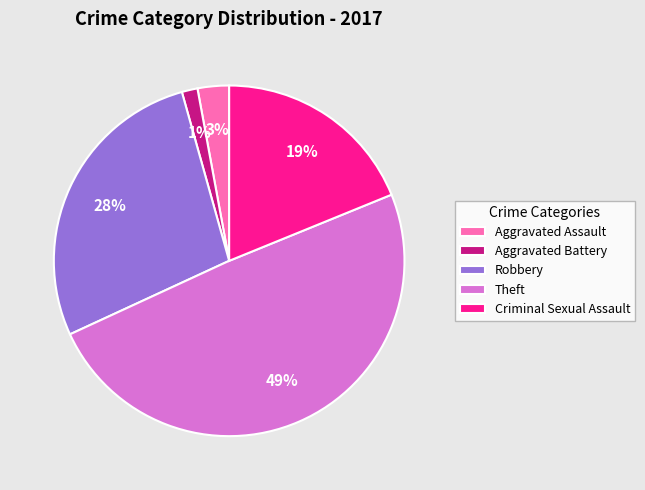

To the nearest percent, what is the average slice percentage?

20%